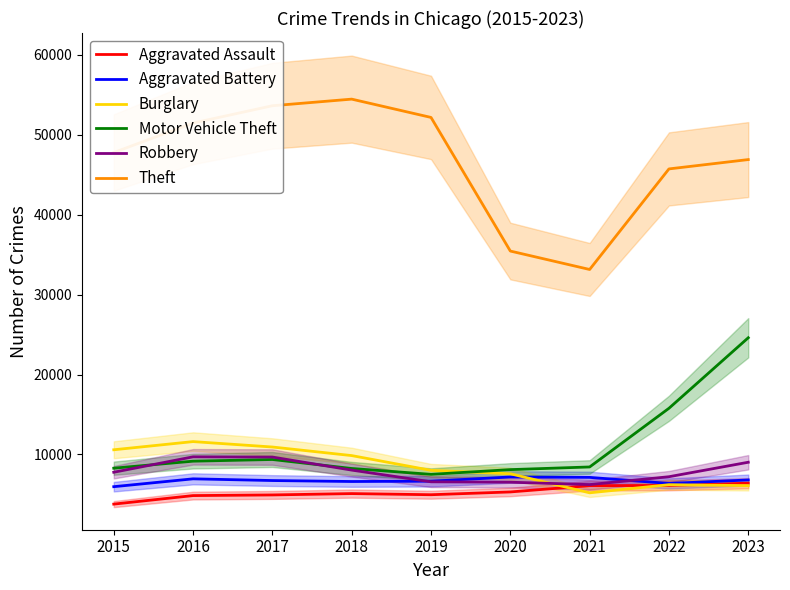

What is the difference between the maximum and second lowest values in the Aggravated Battery series?

807